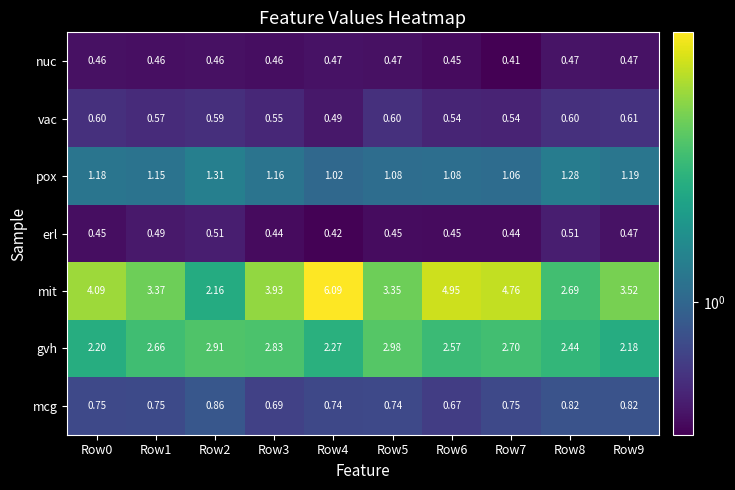

Is the value of mit at Row1 greater than the value of mcg at Row2?

Yes